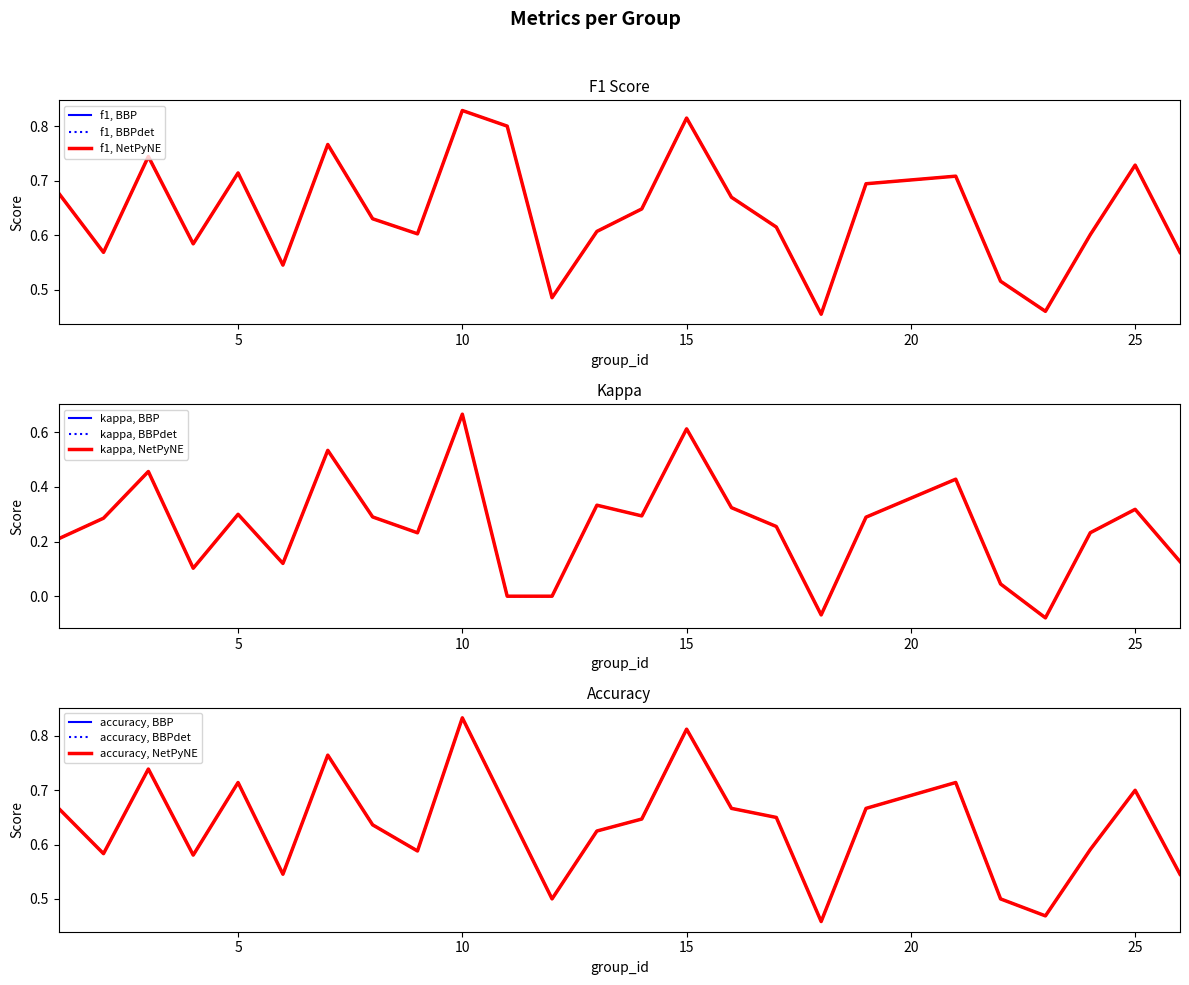

How many distinct data groups are displayed?

3